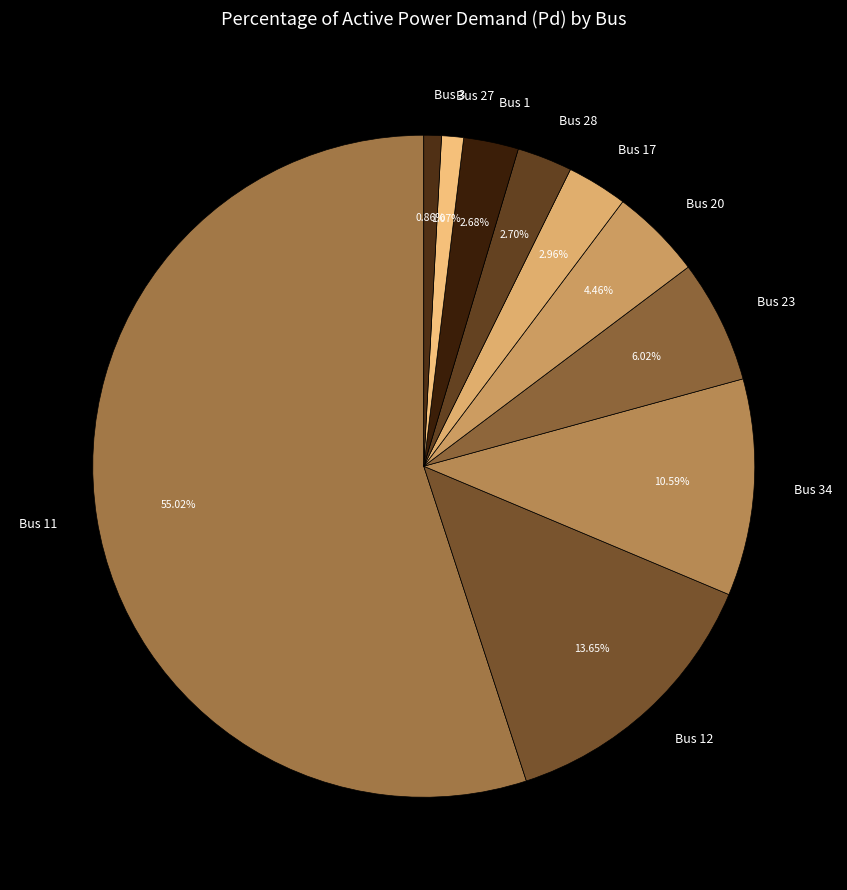

What is the majority slice?

Bus 11